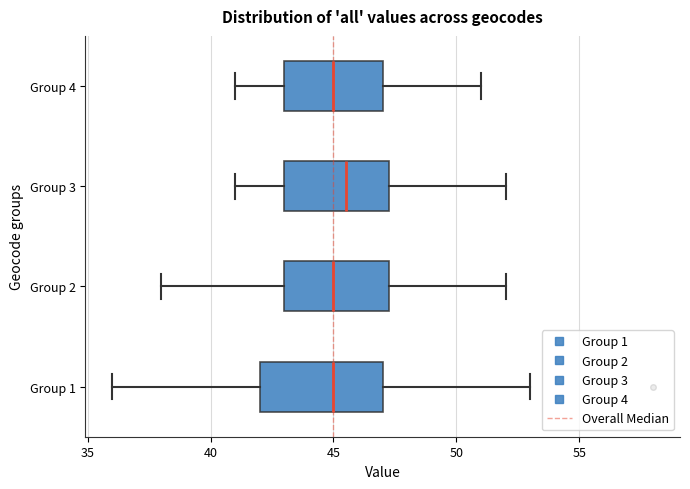

Which box is the widest, from its left edge to its right edge?

Group 1